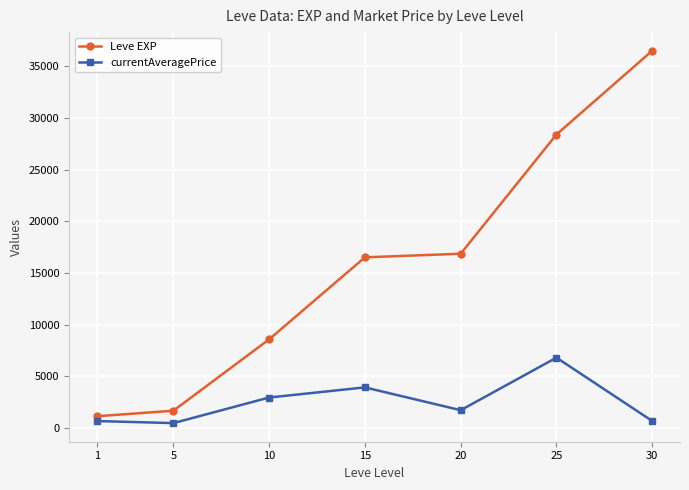

Rank the categories by Leve EXP value from highest to lowest.

30, 25, 20, 15, 10, 5, 1